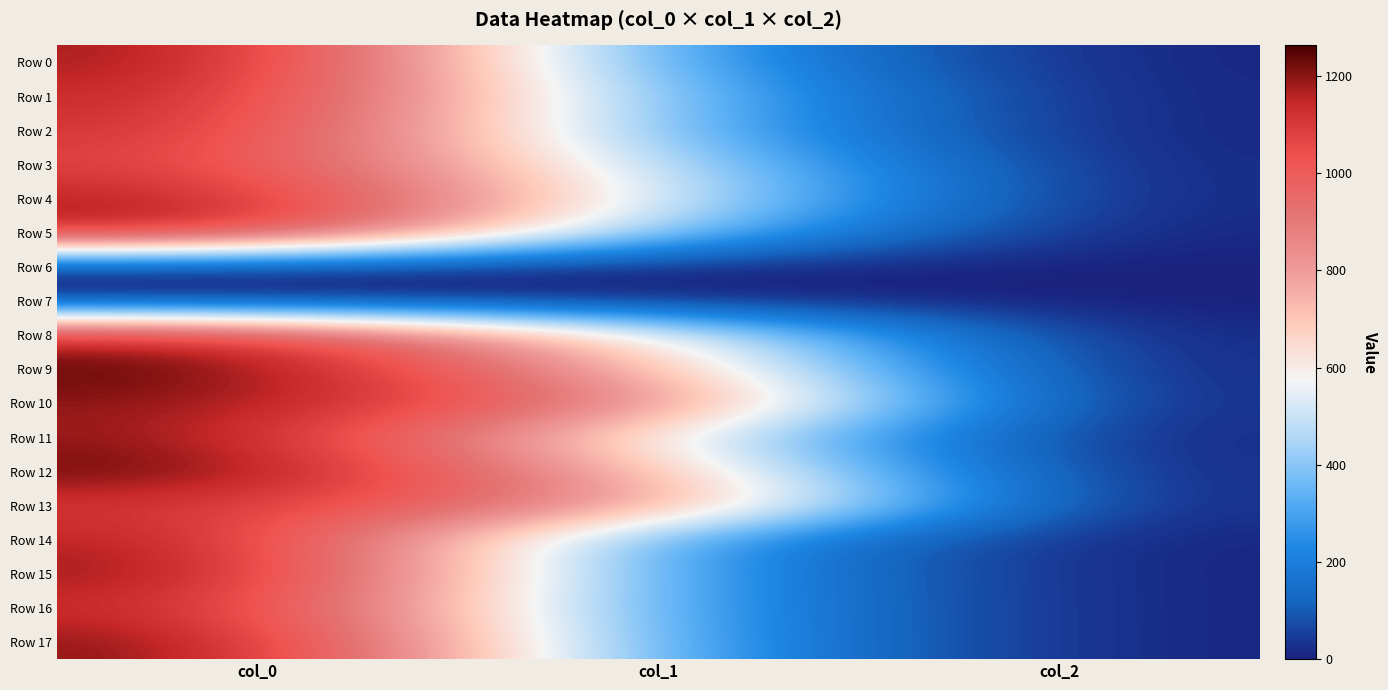

Rank the series at col_1 from lowest to highest value.

Row 6, Row 7, Row 14, Row 15, Row 16, Row 17, Row 0, Row 2, Row 1, Row 5, Row 3, Row 4, Row 11, Row 8, Row 9, Row 12, Row 13, Row 10